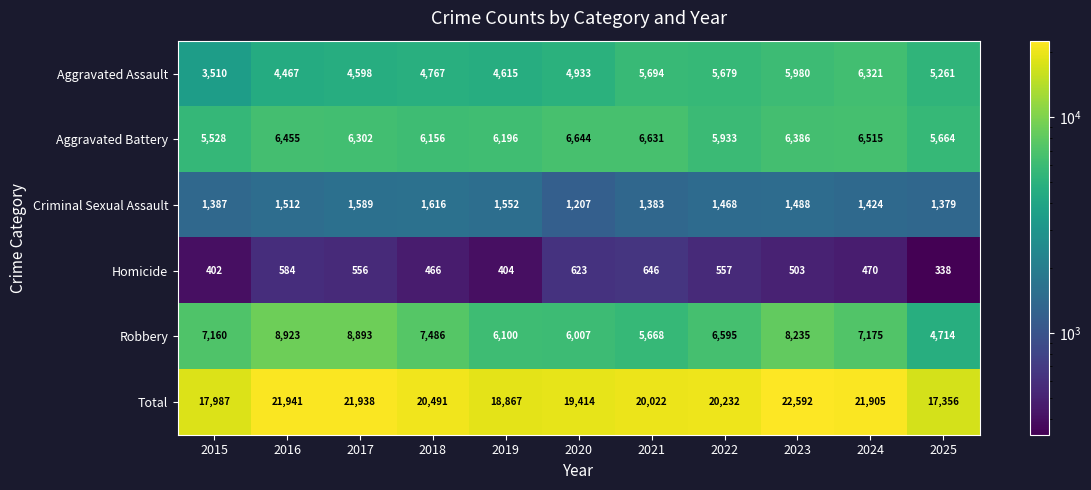

What is the spread (max minus min) of values at 2025?

17018